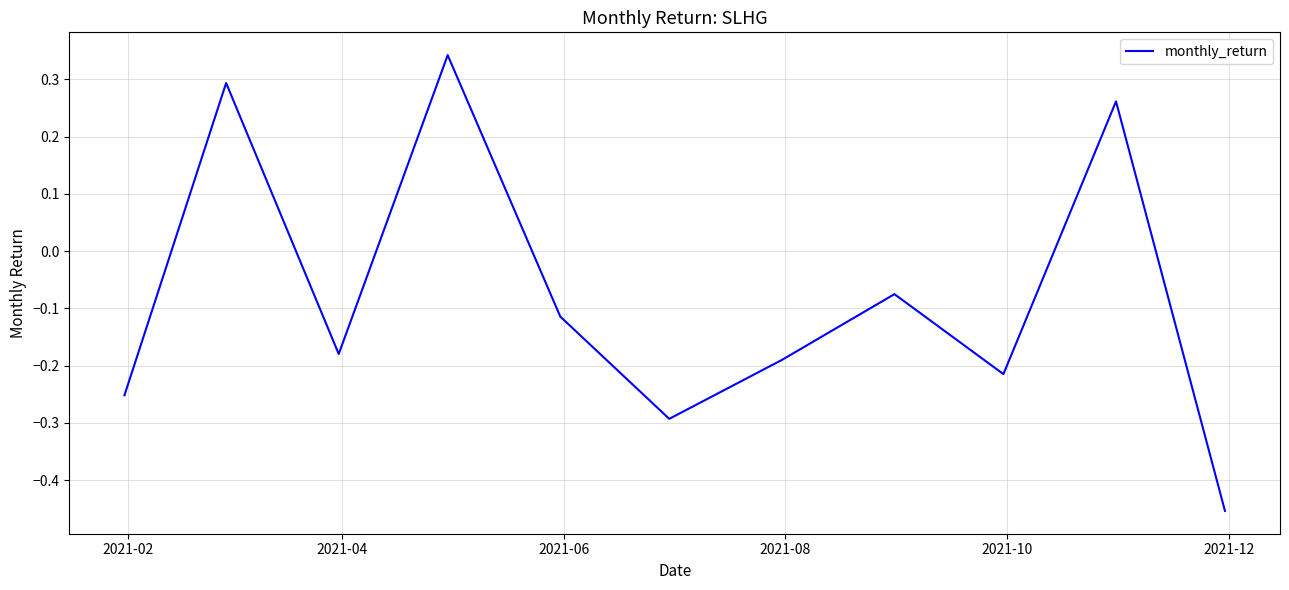

Does the chart display data point markers on the line(s)?

No